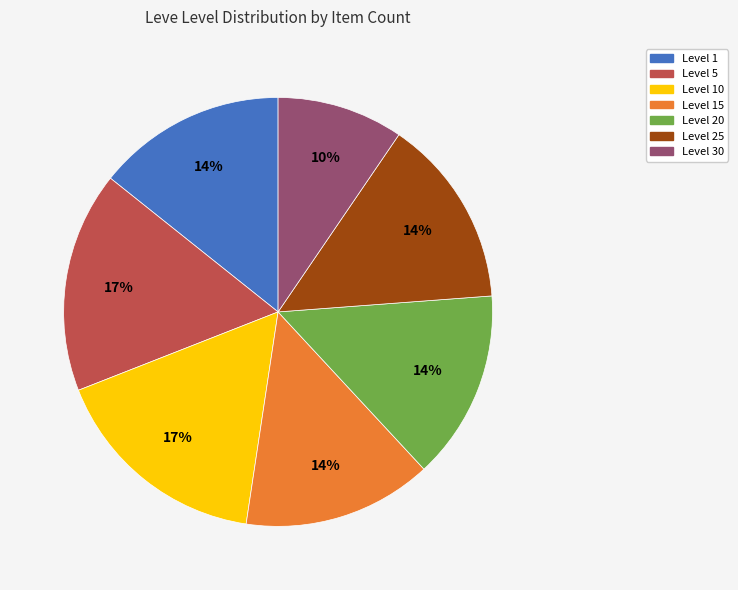

To the nearest percent, what is the average slice percentage?

14%